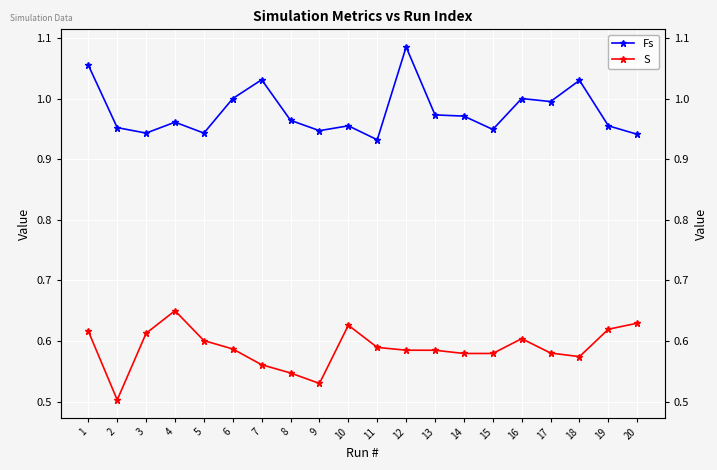

Rank the series by their average value, from highest to lowest.

Fs, S